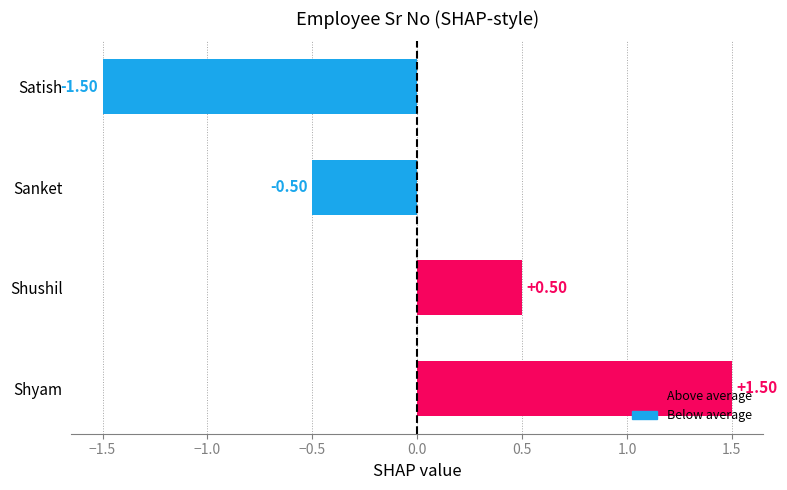

Which category has the highest value across all series?

Shyam